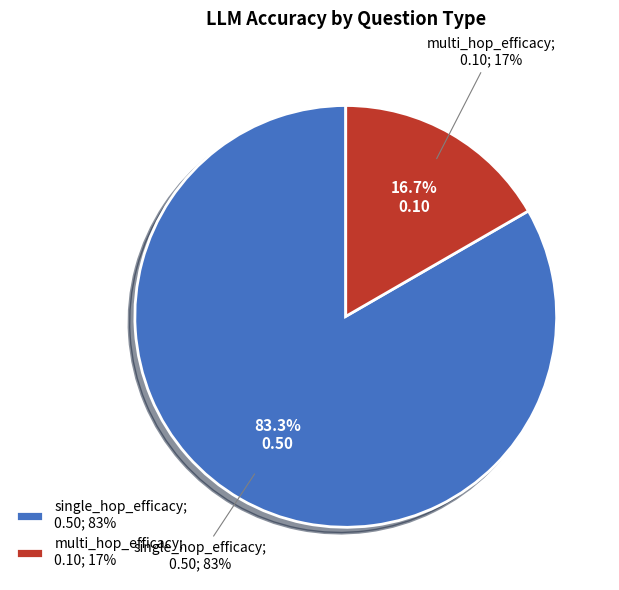

How many segments does this pie chart have?

2